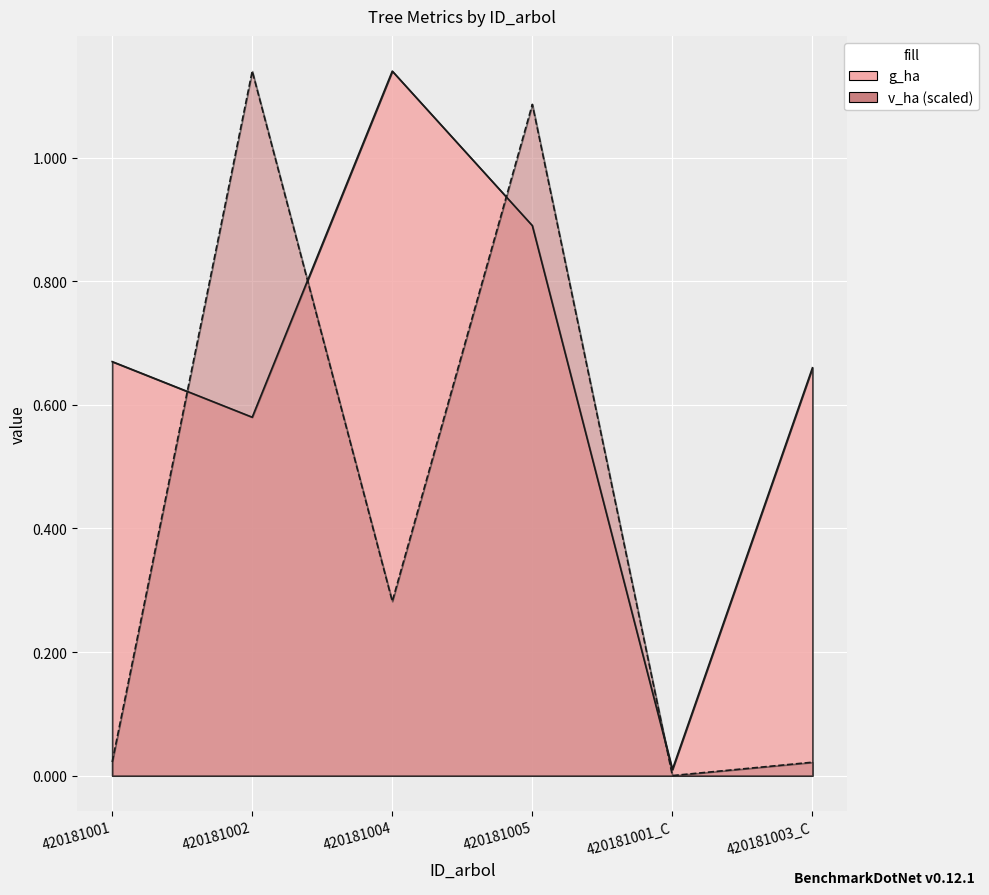

Between 420181004 and 420181003_C, which series saw the biggest shift?

g_ha